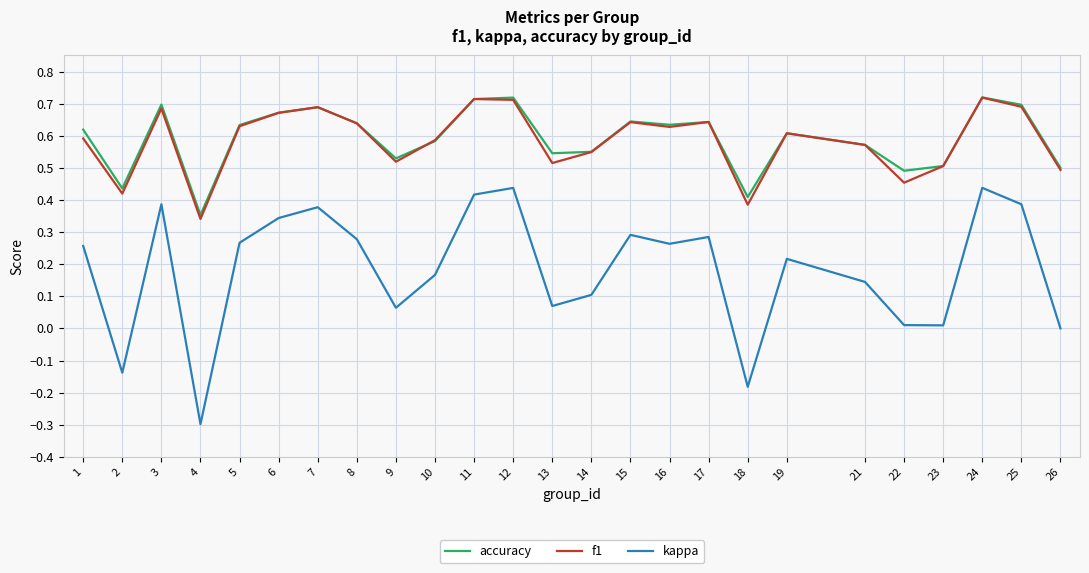

What is the total value across all series at 21?

1.3